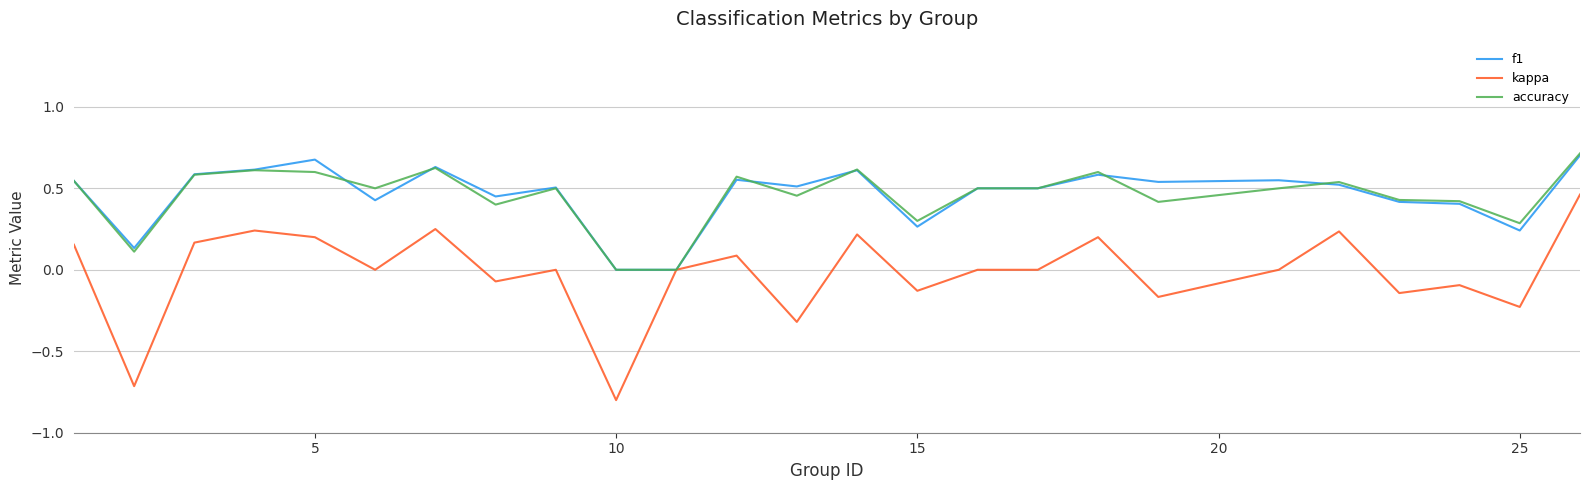

Which series has the largest range (max minus min)?

kappa